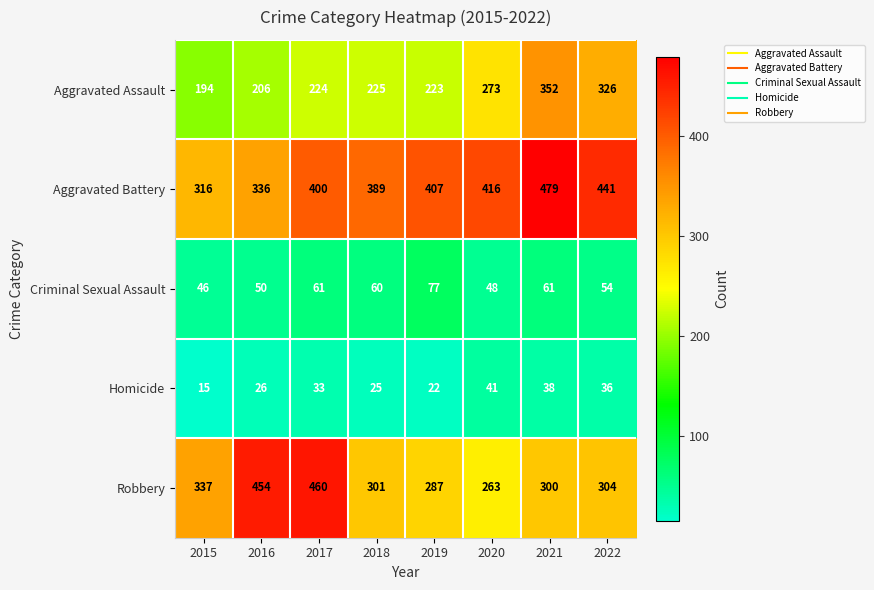

How many series are shown in this chart?

5